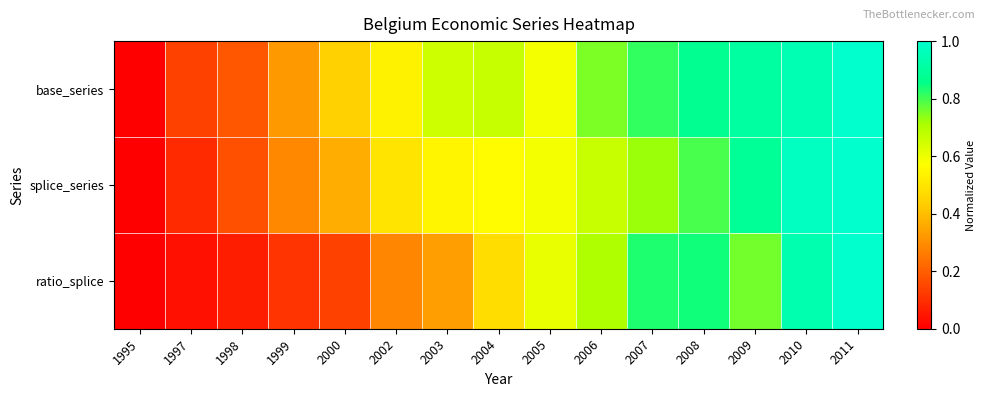

Reading right to left, list all the values displayed in this chart.

base_series: 2011=1.0	2010=0.9	2009=0.9	2008=0.9	2007=0.8	2006=0.8	2005=0.6	2004=0.7	2003=0.7	2002=0.5	2000=0.4	1999=0.3	1998=0.2	1997=0.1	1995=0.0
splice_series: 2011=1.0	2010=1.0	2009=0.9	2008=0.8	2007=0.7	2006=0.7	2005=0.6	2004=0.6	2003=0.5	2002=0.5	2000=0.4	1999=0.3	1998=0.2	1997=0.1	1995=0.0
ratio_splice: 2011=1.0	2010=0.9	2009=0.8	2008=0.8	2007=0.8	2006=0.7	2005=0.6	2004=0.5	2003=0.3	2002=0.3	2000=0.1	1999=0.1	1998=0.1	1997=0.0	1995=0.0